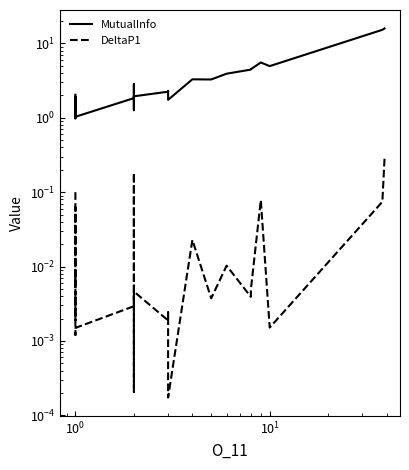

At $\mathdefault{10^{0}}$, list the series in order from smallest to largest.

DeltaP1, MutualInfo